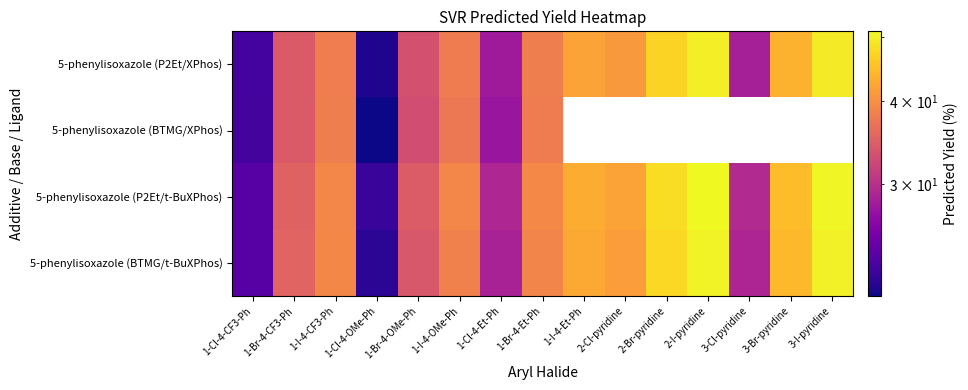

How many values in the 5-phenylisoxazole (BTMG/t-BuXPhos) series exceed 38?

9